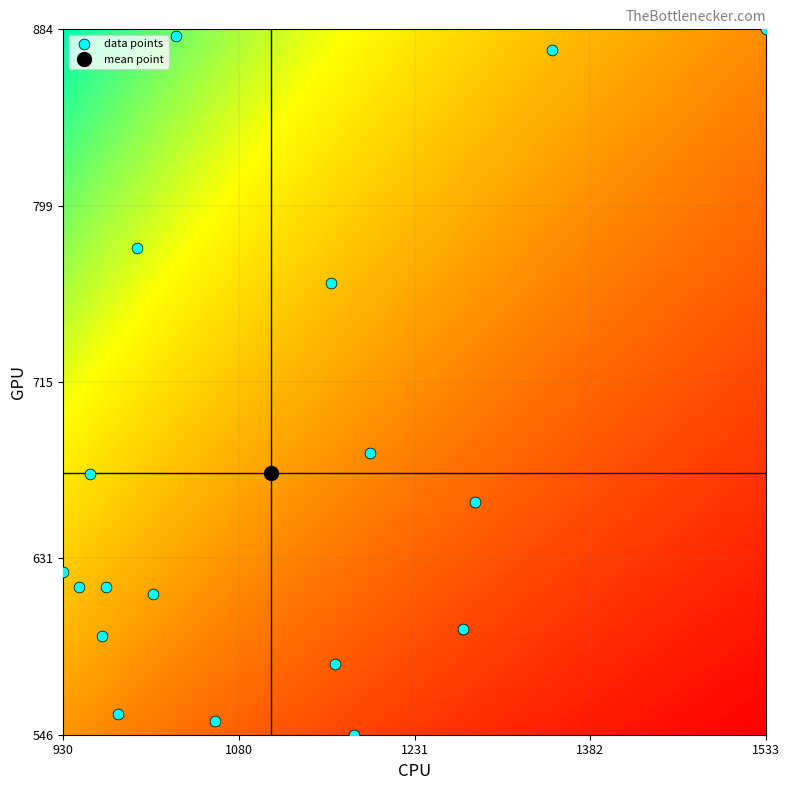

What is the range of Y values (max minus min)?

337.5